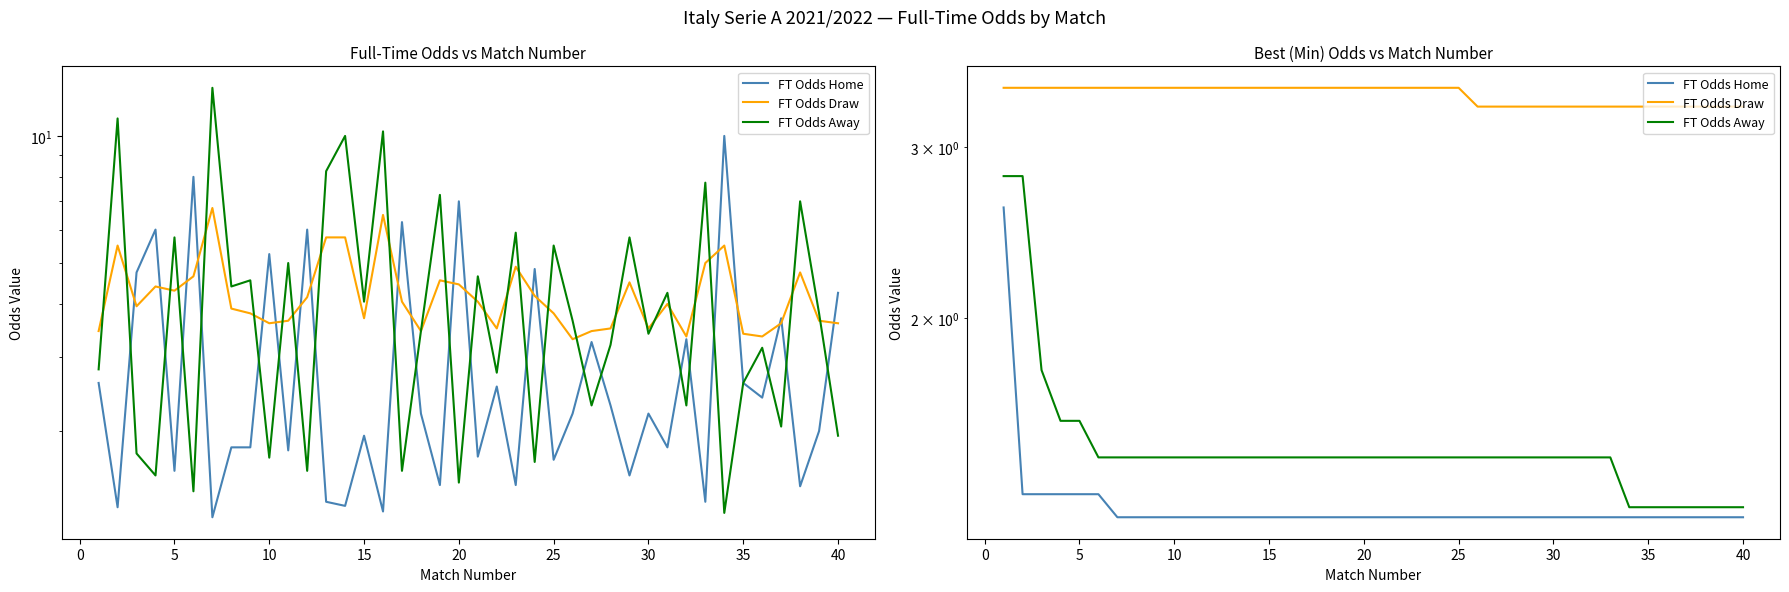

What is the label of the 4th point from the left?

10